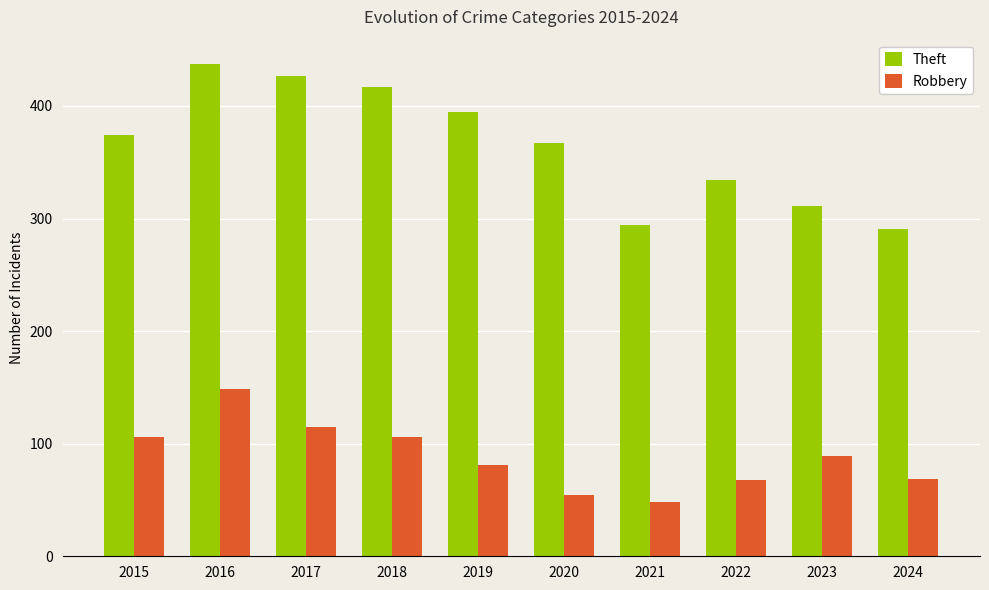

Count the number of data series in this chart.

2